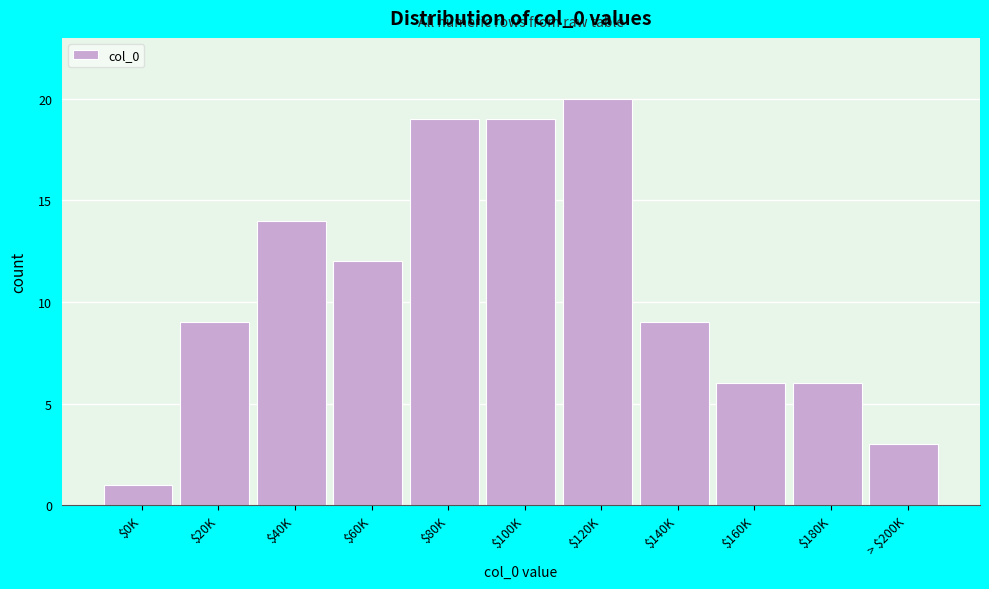

Reading left to right, transcribe all the data shown in this chart.

1	9	14	12	19	19	20	9	6	6	3